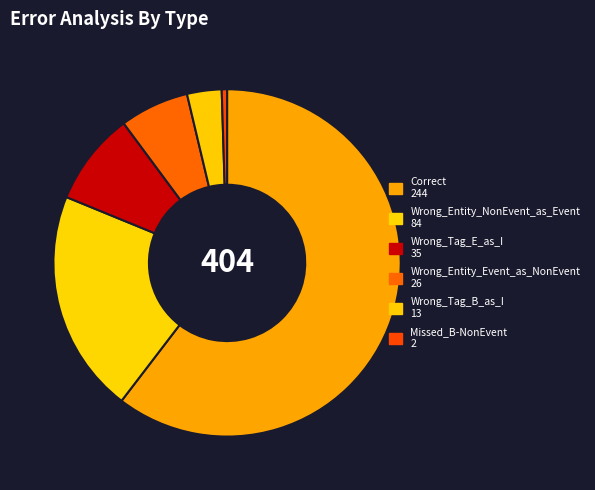

How many segments does this pie chart have?

6